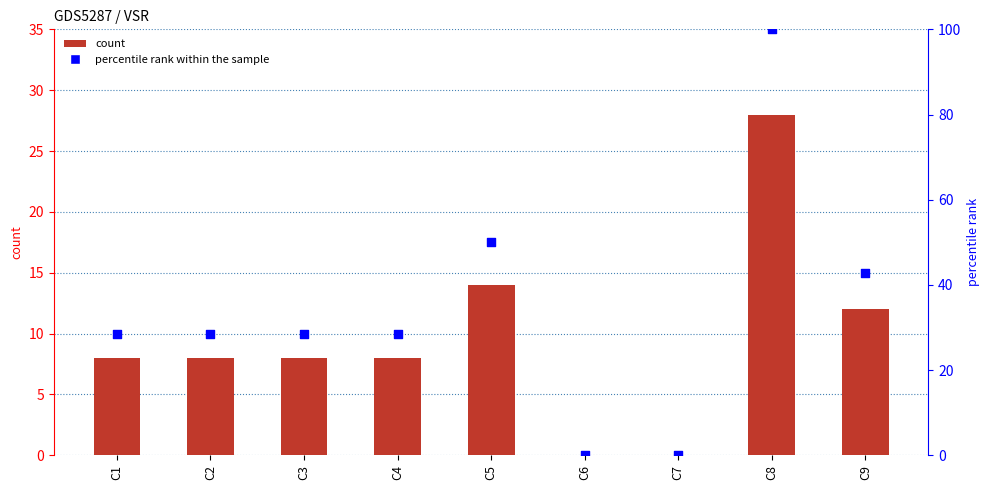

Which series contains the lowest Y value?

VSR count